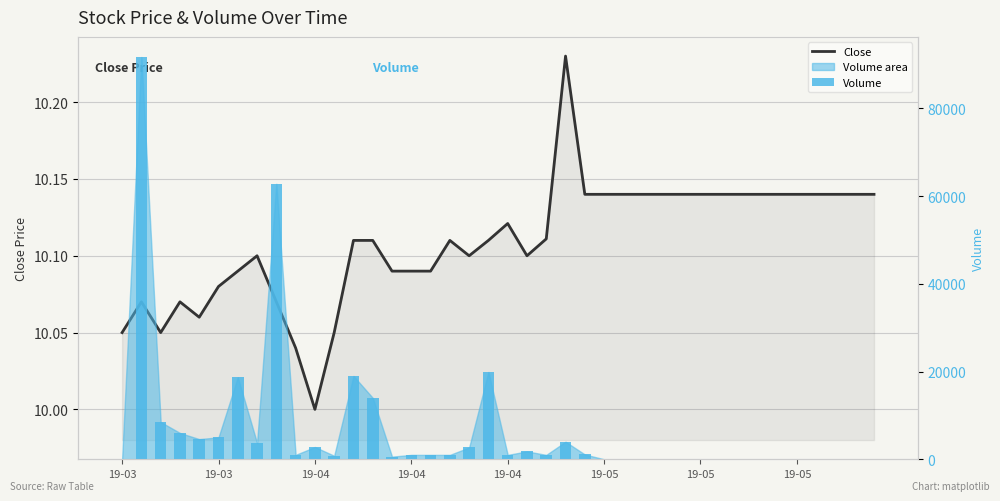

What is the difference between the highest and lowest values at 19-04?

8490.0